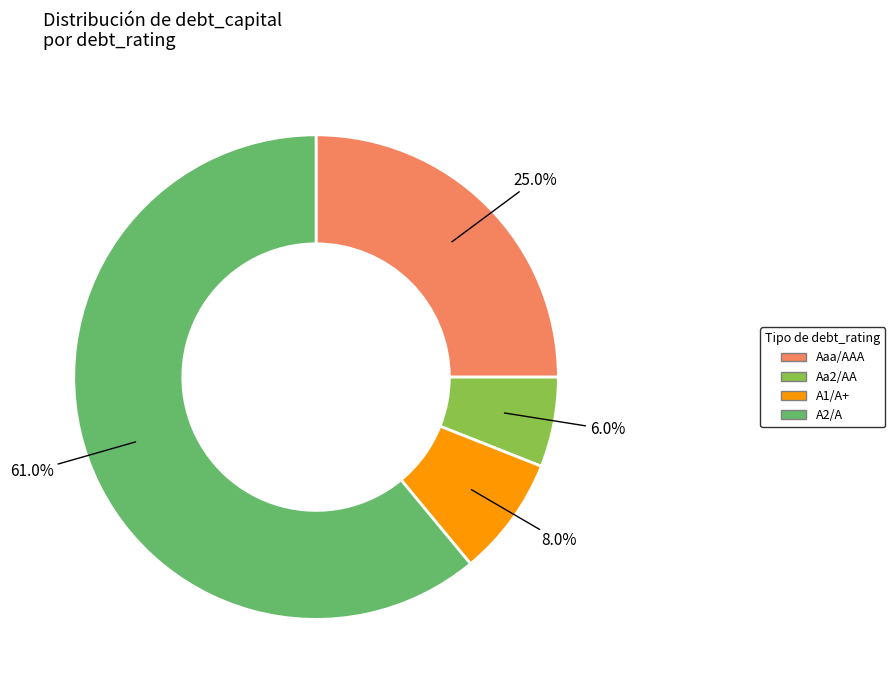

Which category has the smallest portion of the pie?

Aa2/AA